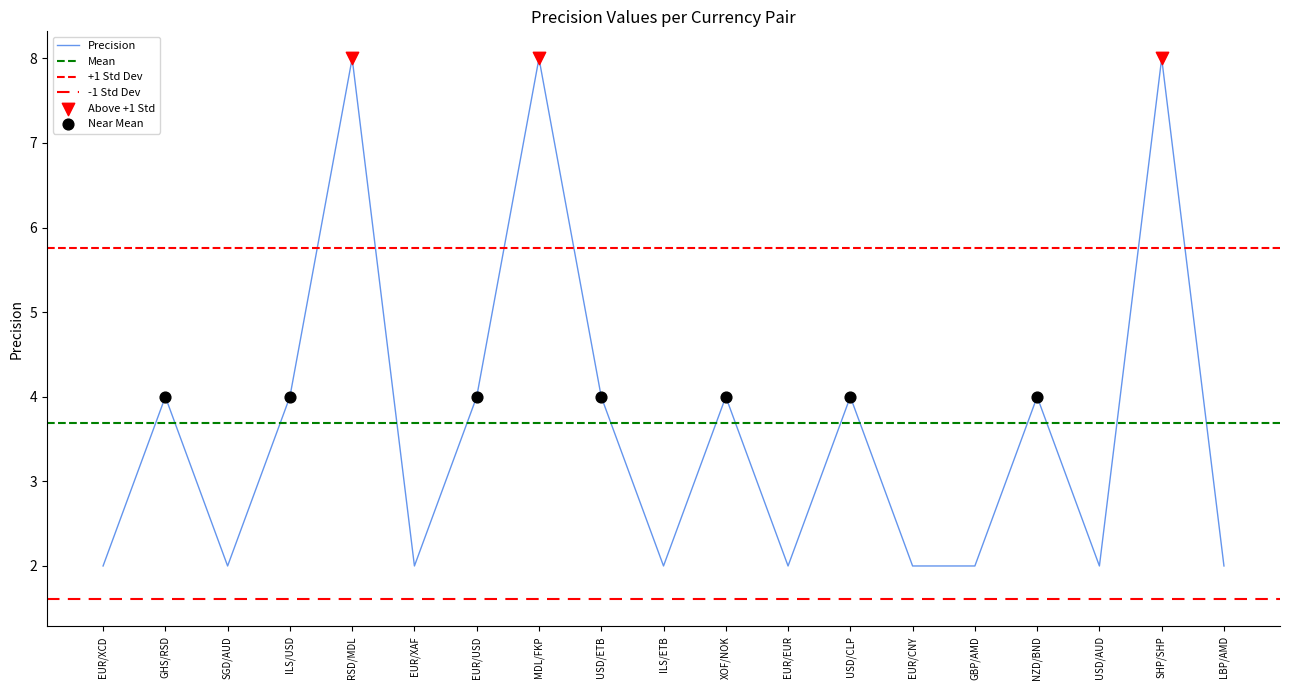

What is the change in value from EUR/XAF to SHP/SHP?

+6